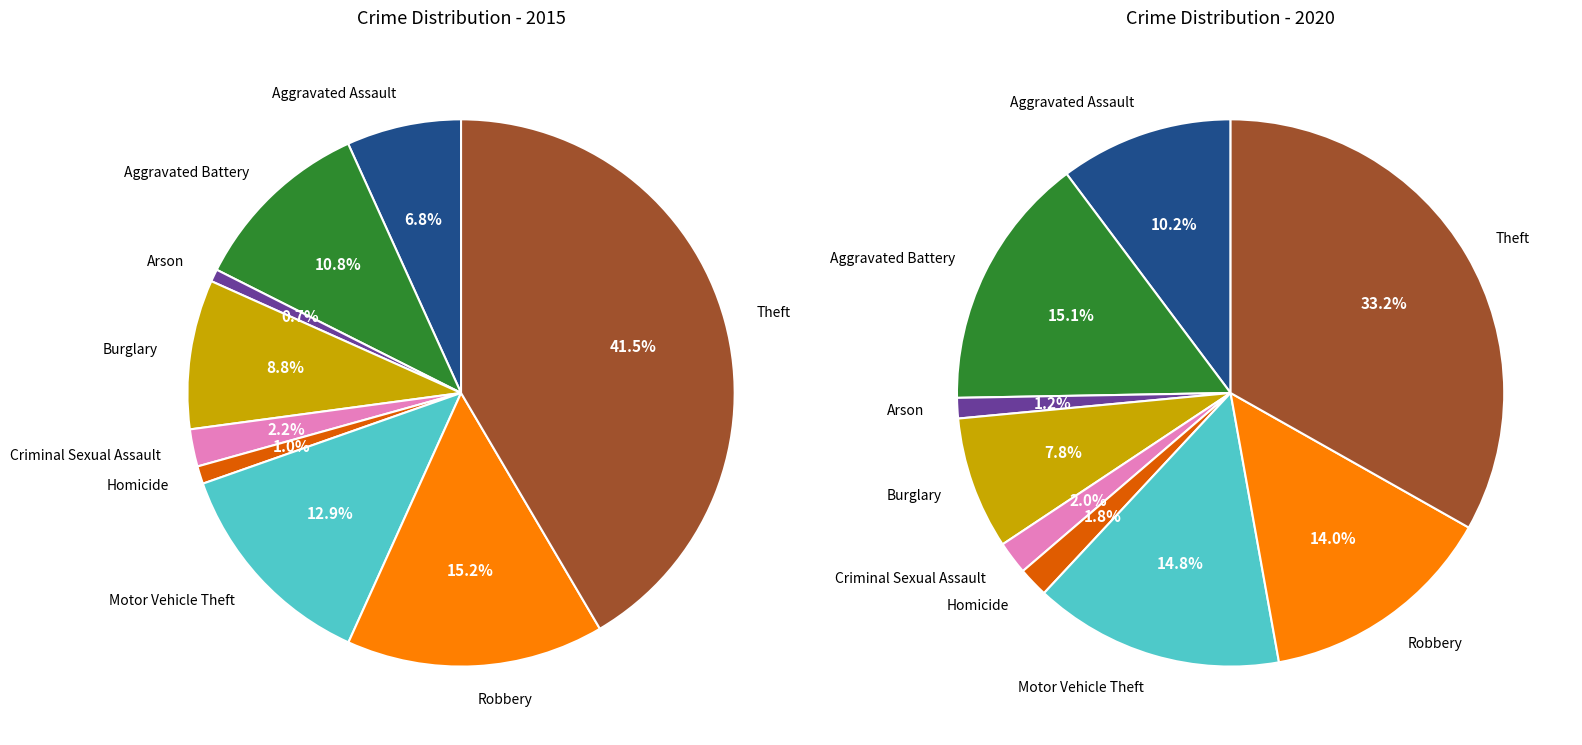

Which slice is the largest?

Theft